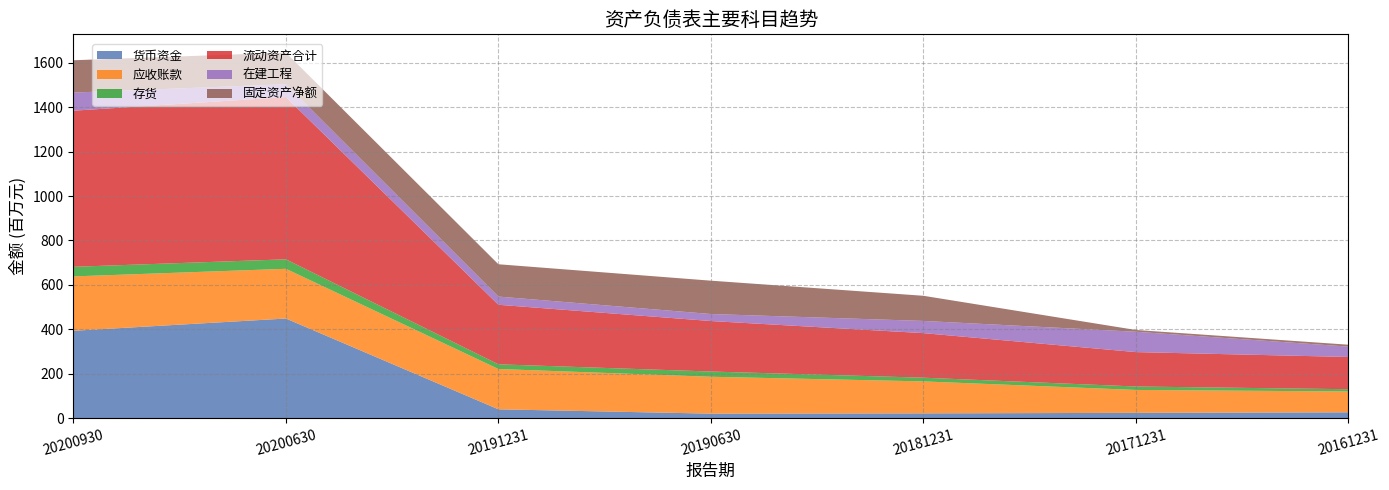

Reading left to right, what are all the values shown in this chart?

货币资金: 393488549.6	448605193.0	39942143.5	20464629.4	21690817.1	24006212.4	26438772.4
应收账款: 244682943.0	223806565.3	181445640.3	165965697.6	143908336.9	103119353.3	93813606.5
存货: 43236024.2	42748332.3	21113031.0	23606474.1	16684939.8	15519036.1	10153869.3
流动资产合计: 702765555.9	730266547.6	268011500.0	227298977.7	200648487.9	154853278.5	145125066.2
在建工程: 81561733.6	57993583.2	36903218.7	31566388.0	54879256.8	91653919.2	46687983.1
固定资产净额: 145442058.1	142180787.1	145474661.8	150095626.3	113204079.7	7885592.0	8556093.5